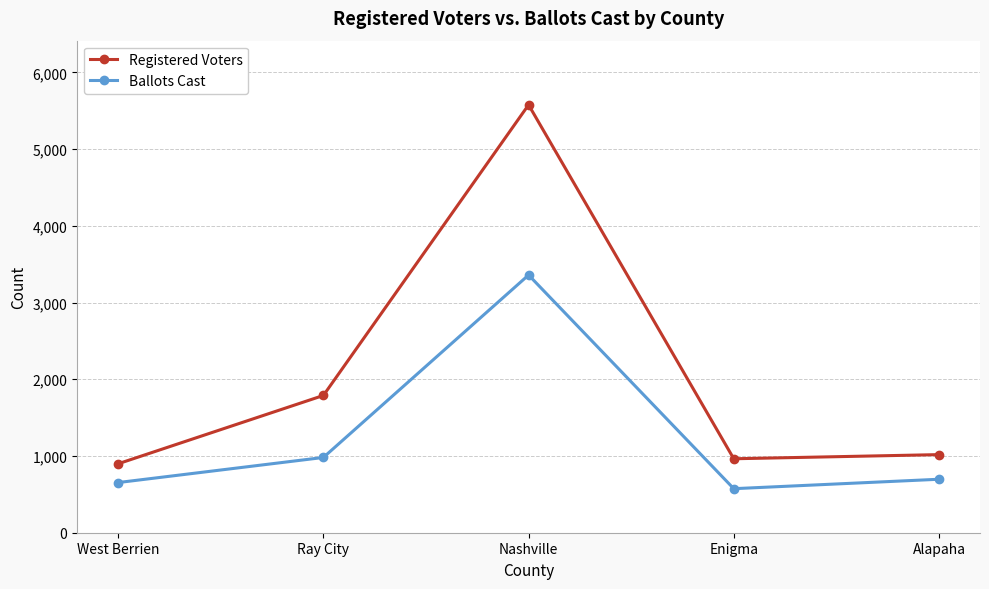

Which category has the highest value in the Ballots Cast series?

Nashville